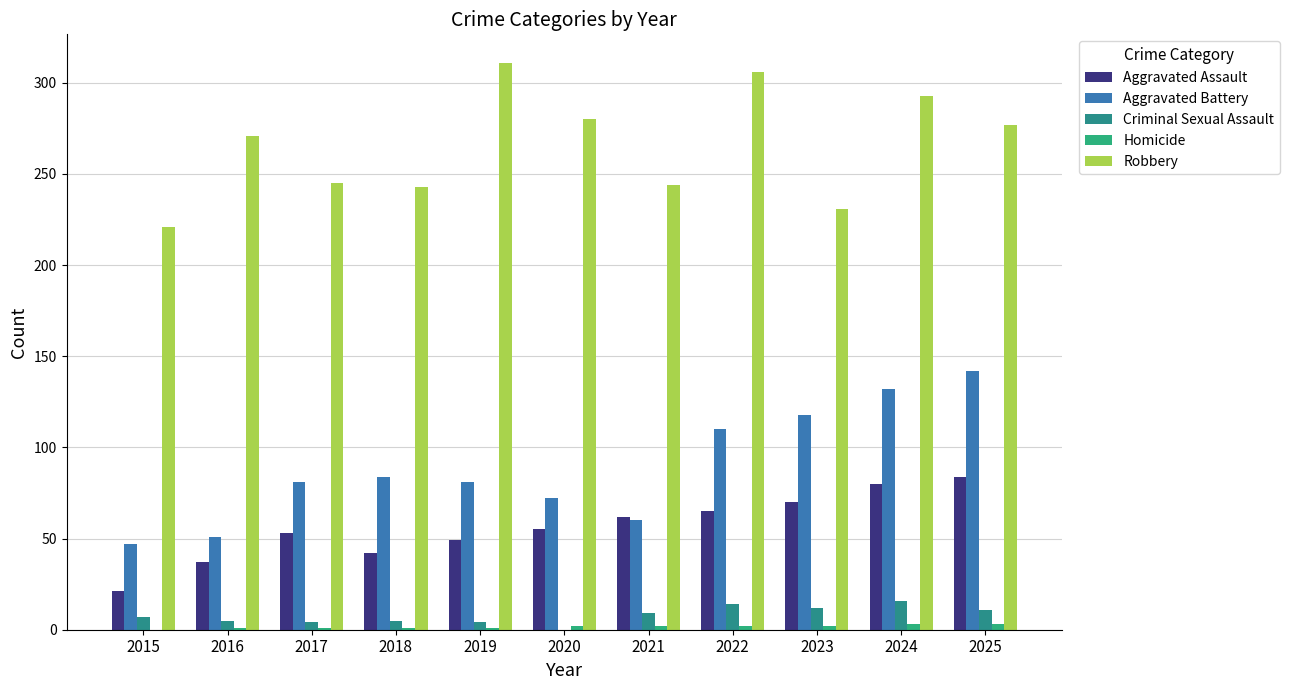

How many groups of bars are there?

11